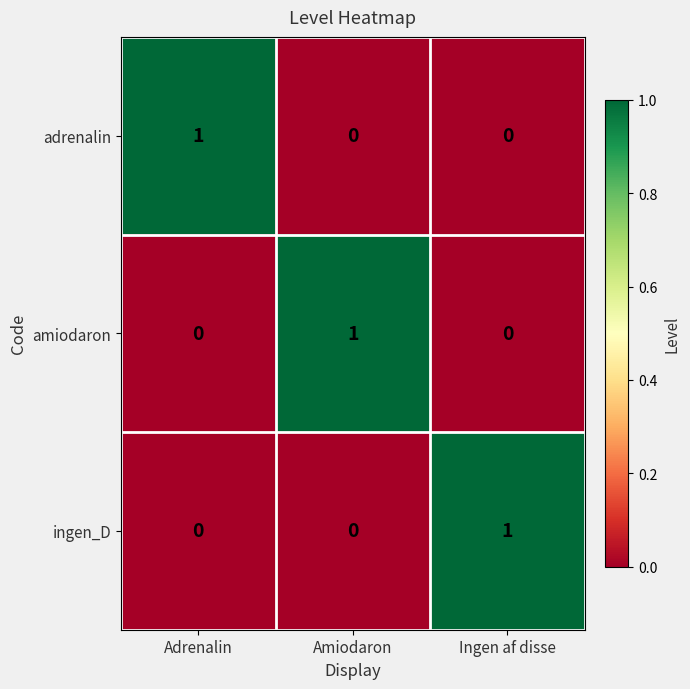

Reading left to right, extract all data points from this chart.

adrenalin: 1	0	0
amiodaron: 0	1	0
ingen_D: 0	0	1